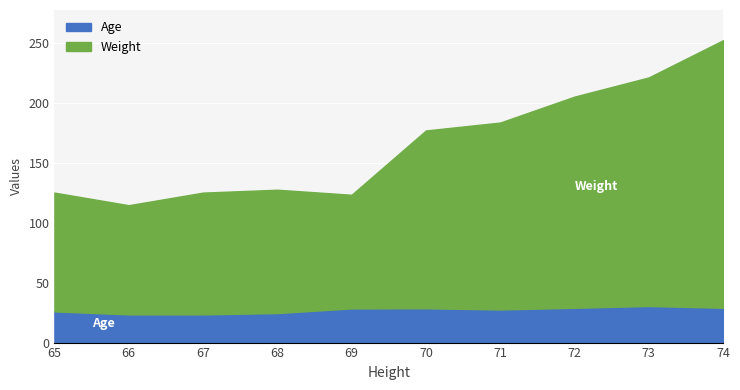

What is the total value across all series at 67?

125.0